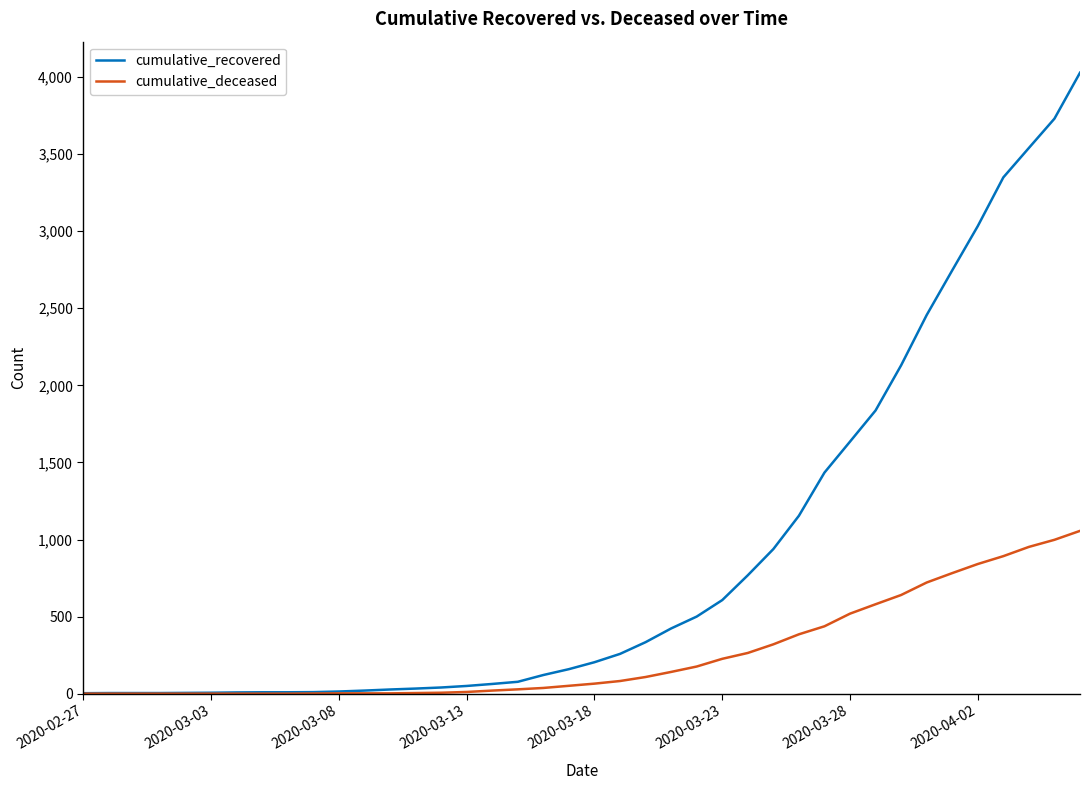

Which series has the largest total across all categories?

cumulative_recovered